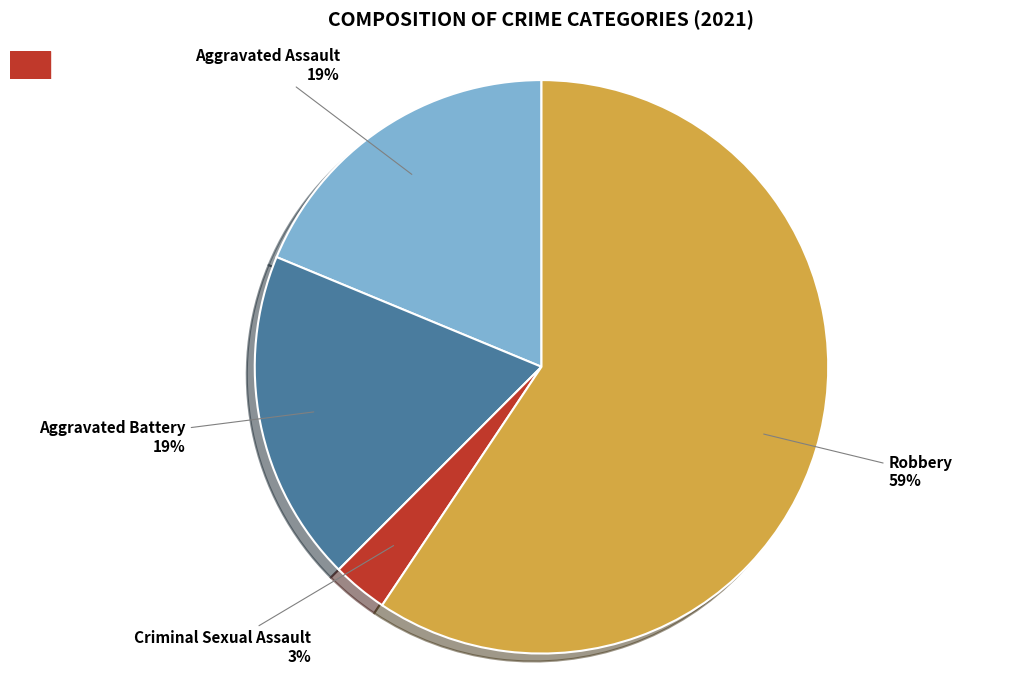

Is there any slice that represents more than half of the pie?

Yes